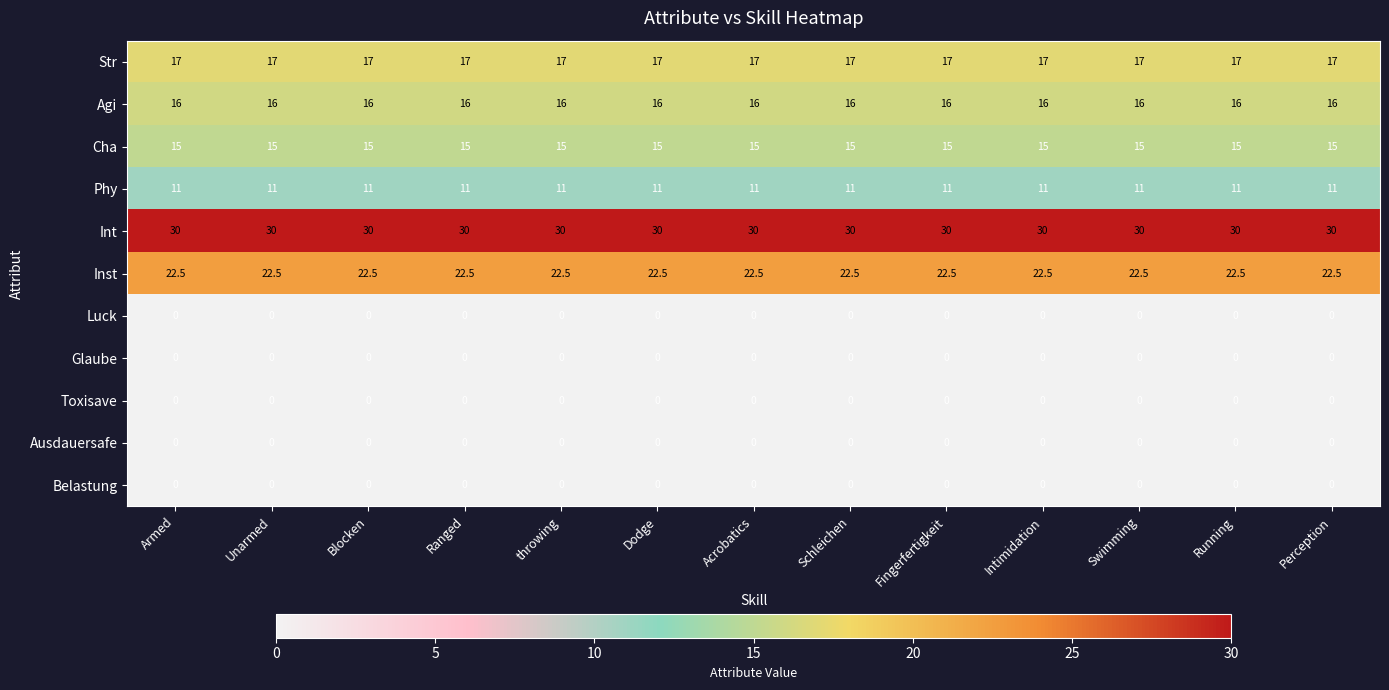

What value does the Cha series have at Fingerfertigkeit?

15.0